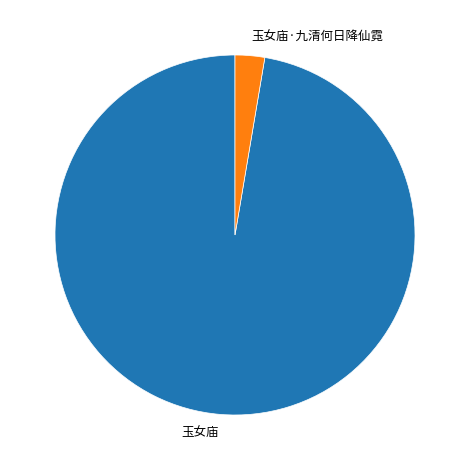

Is there any slice that represents more than half of the pie?

Yes